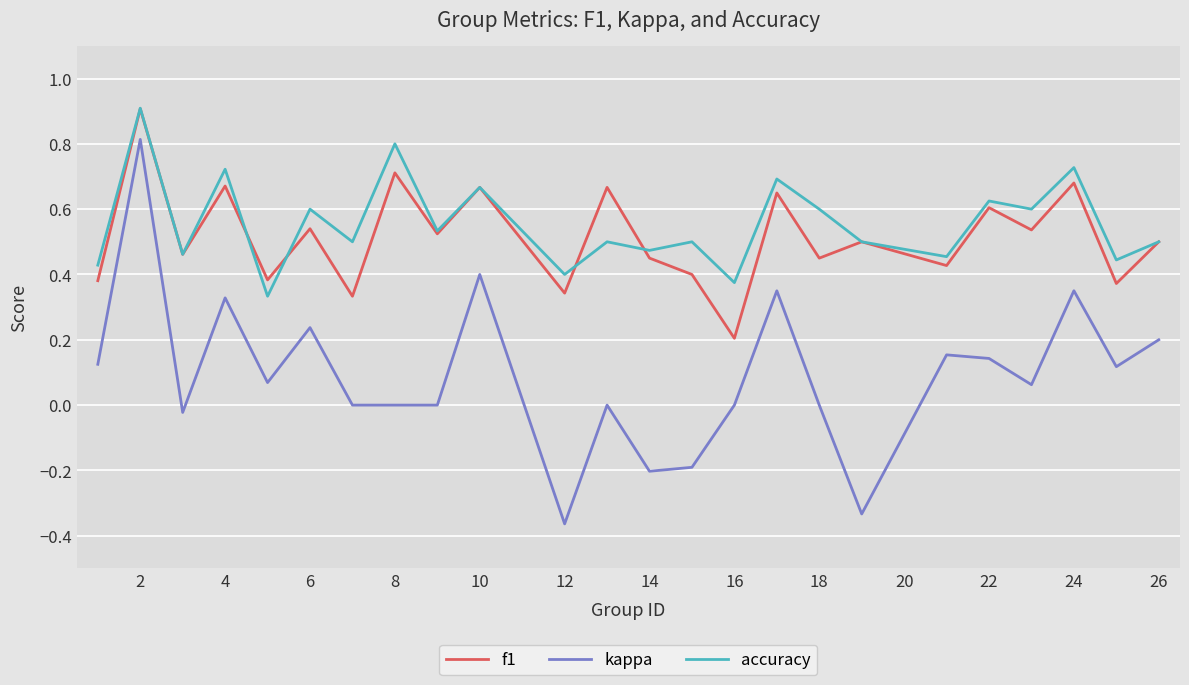

What are all the series names shown in the legend?

f1, kappa, accuracy